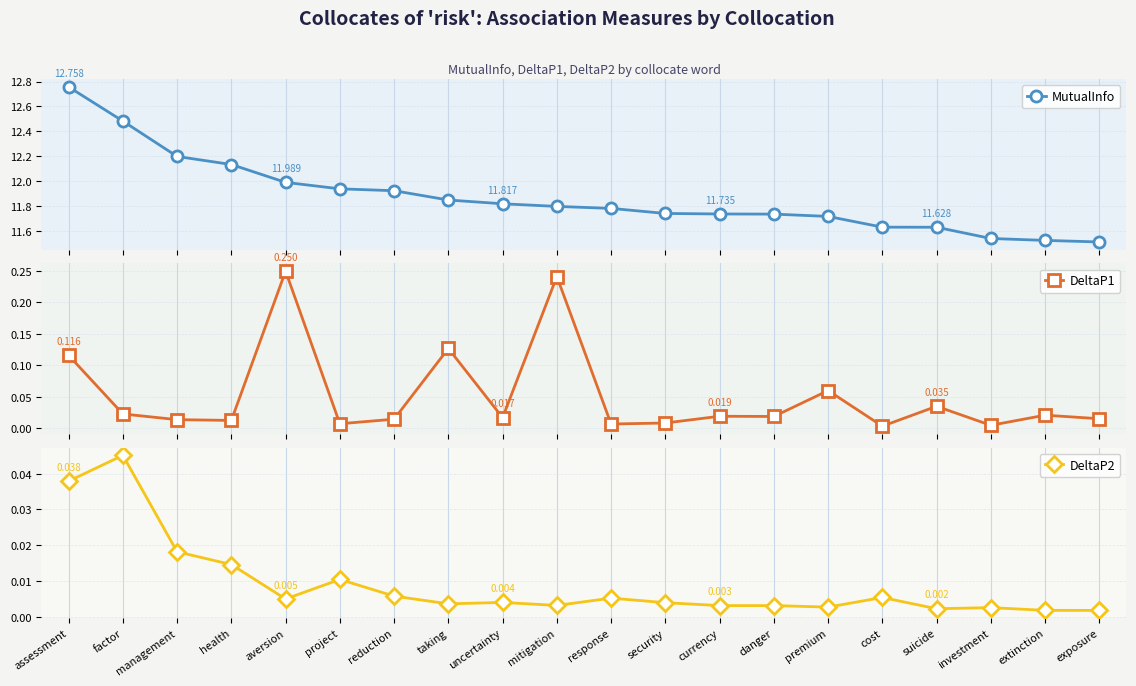

What is the label of the 6th point from the right?

premium